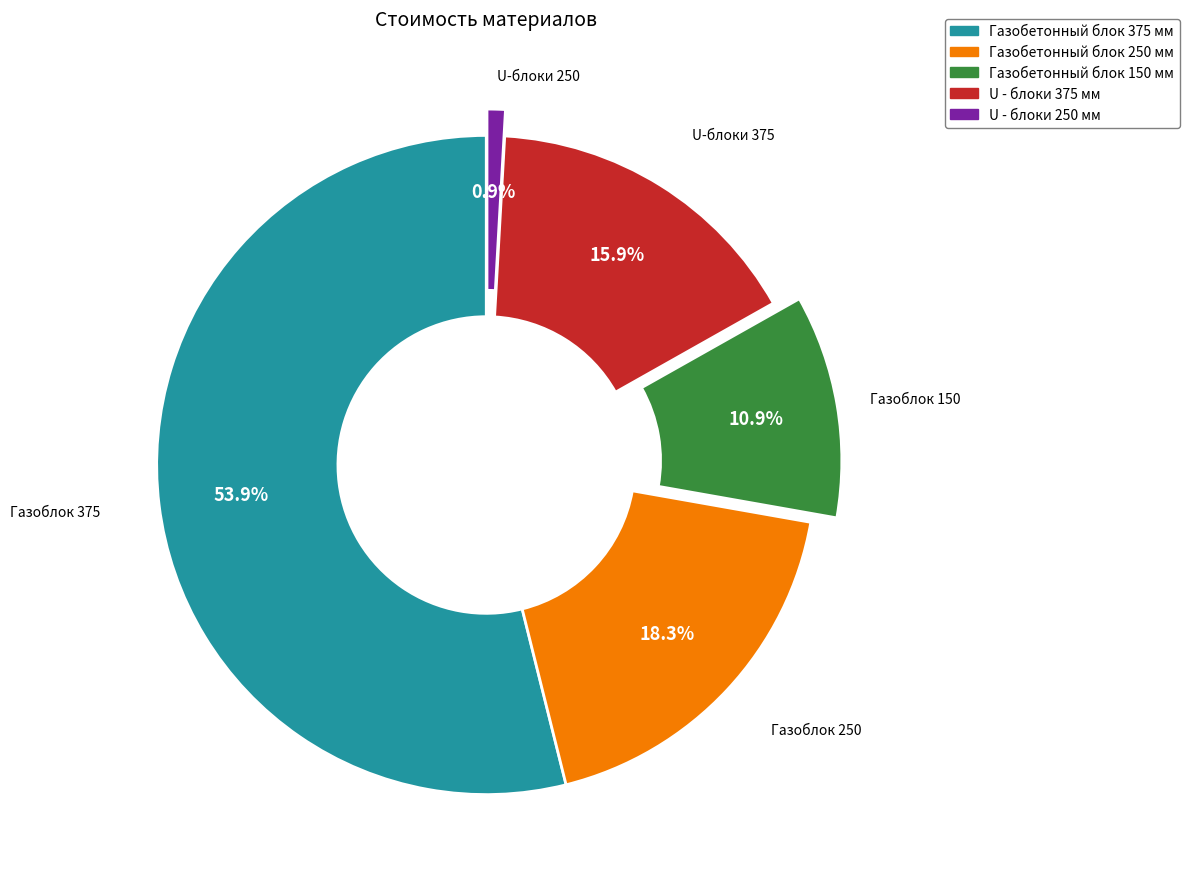

To the nearest percent, what is the difference between the Газобетонный блок 150 мм and U - блоки 375 мм slice percentages?

5%